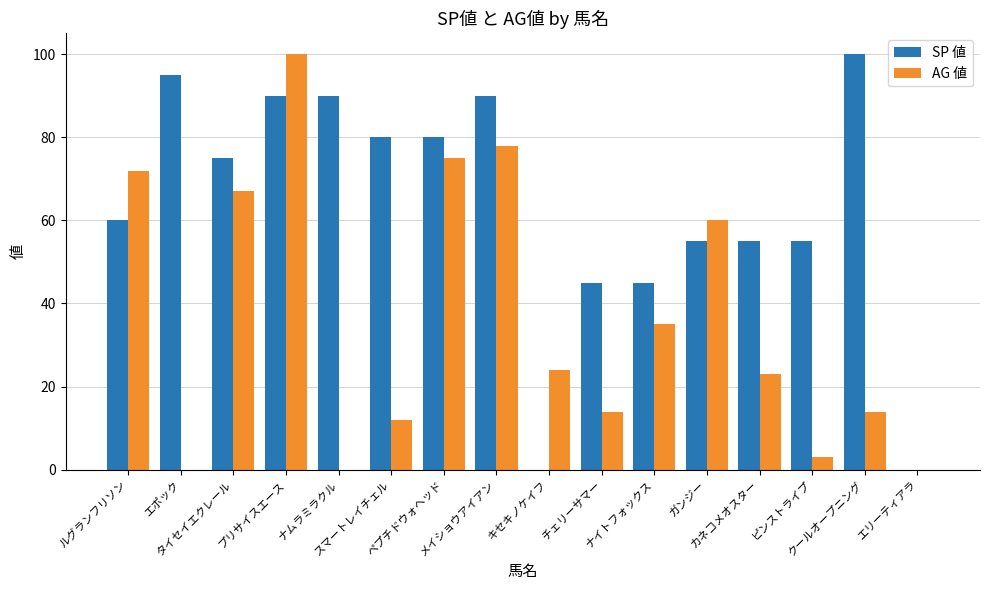

Reading left to right, transcribe all the data shown in this chart.

SP 値: 60	95	75	90	90	80	80	90	0	45	45	55	55	55	100	0
AG 値: 72	0	67	100	0	12	75	78	24	14	35	60	23	3	14	0